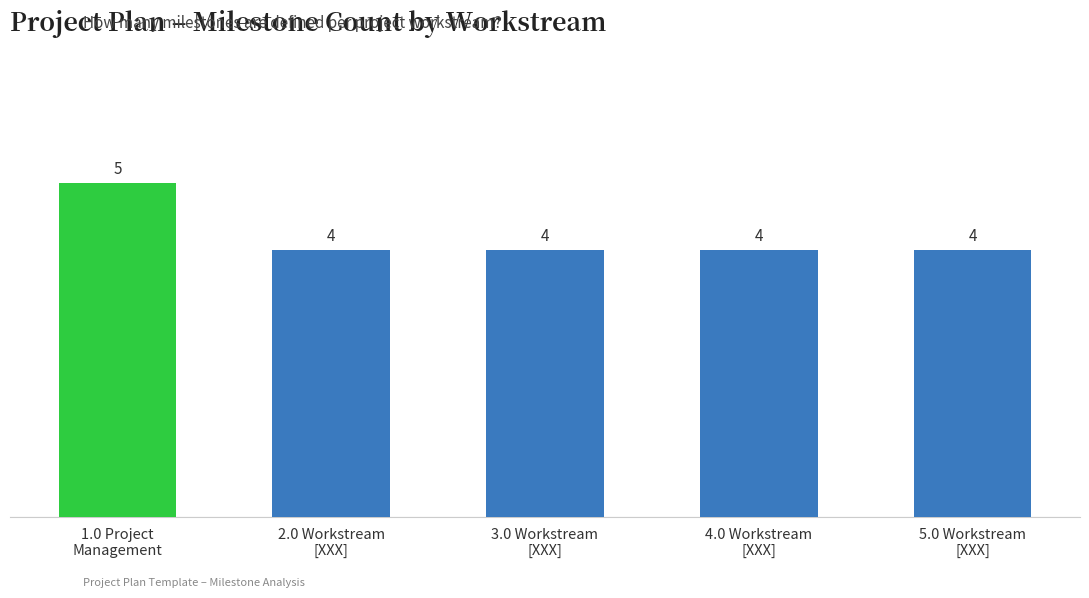

How many values are between 4 and 5?

5